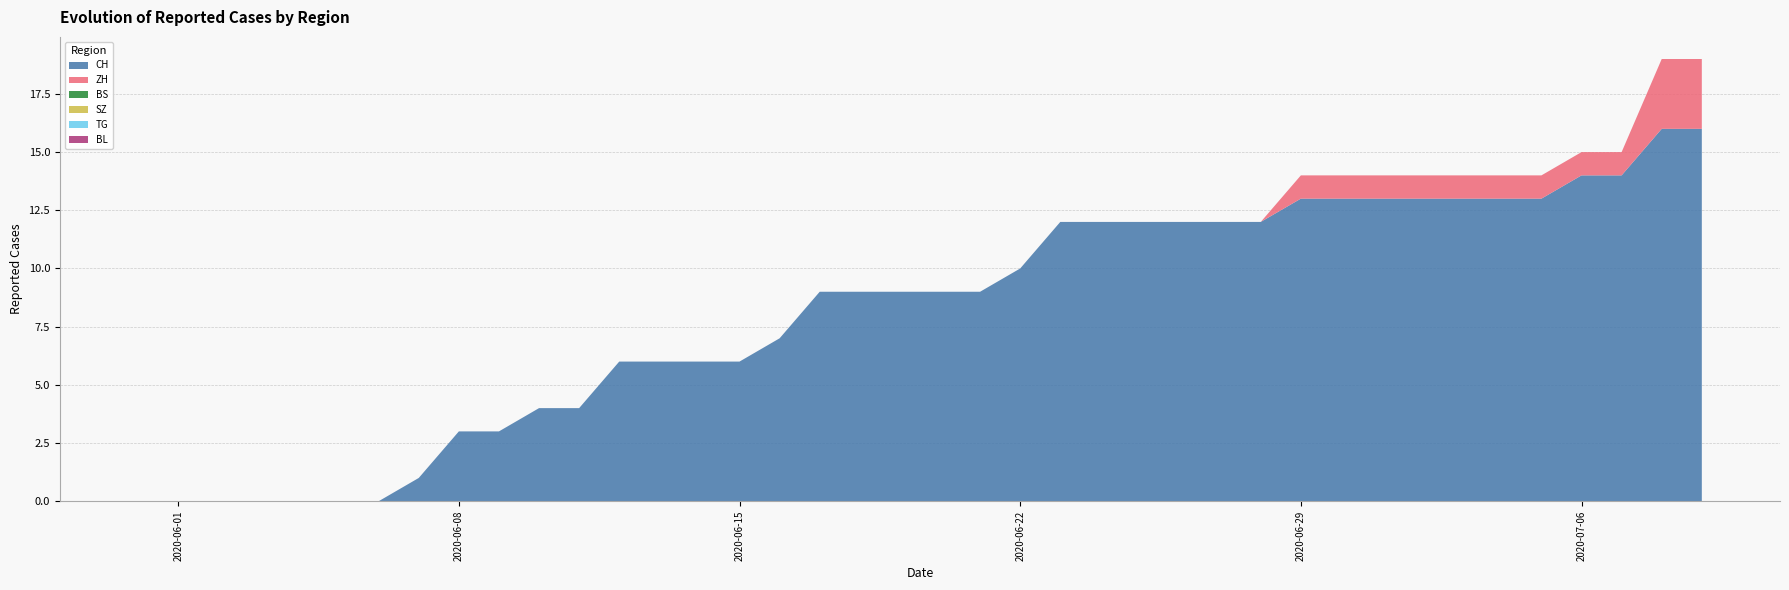

Reading left to right, what are all the values shown in this chart?

CH: 0	0	0	0	0	0	0	1	3	3	4	4	6	6	6	6	7	9	9	9	9	9	10	12	12	12	12	12	12	13	13	13	13	13	13	13	14	14	16	16
ZH: 0	0	0	0	0	0	0	0	0	0	0	0	0	0	0	0	0	0	0	0	0	0	0	0	0	0	0	0	0	1	1	1	1	1	1	1	1	1	3	3
BS: 0	0	0	0	0	0	0	0	0	0	0	0	0	0	0	0	0	0	0	0	0	0	0	0	0	0	0	0	0	0	0	0	0	0	0	0	0	0	0	0
SZ: 0	0	0	0	0	0	0	0	0	0	0	0	0	0	0	0	0	0	0	0	0	0	0	0	0	0	0	0	0	0	0	0	0	0	0	0	0	0	0	0
TG: 0	0	0	0	0	0	0	0	0	0	0	0	0	0	0	0	0	0	0	0	0	0	0	0	0	0	0	0	0	0	0	0	0	0	0	0	0	0	0	0
BL: 0	0	0	0	0	0	0	0	0	0	0	0	0	0	0	0	0	0	0	0	0	0	0	0	0	0	0	0	0	0	0	0	0	0	0	0	0	0	0	0